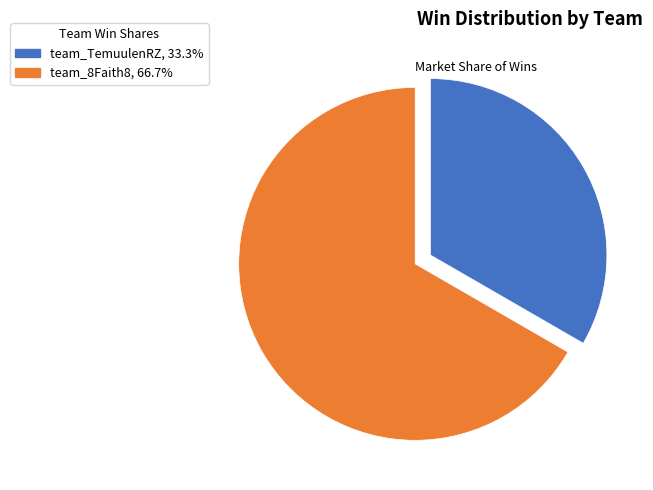

Is it true that team_TemuulenRZ is 27% of the pie?

False